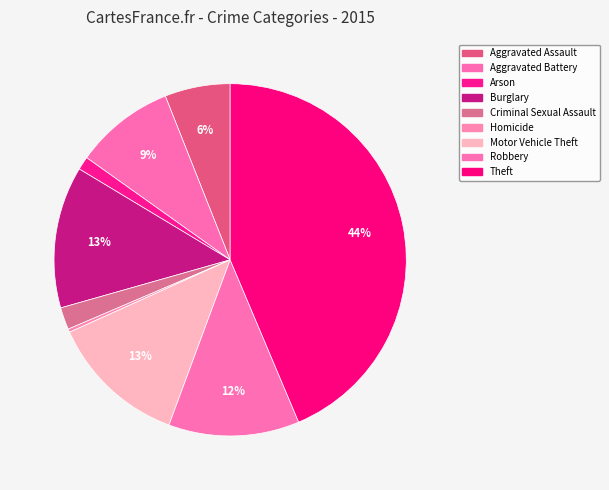

Is there any slice that represents more than half of the pie?

No